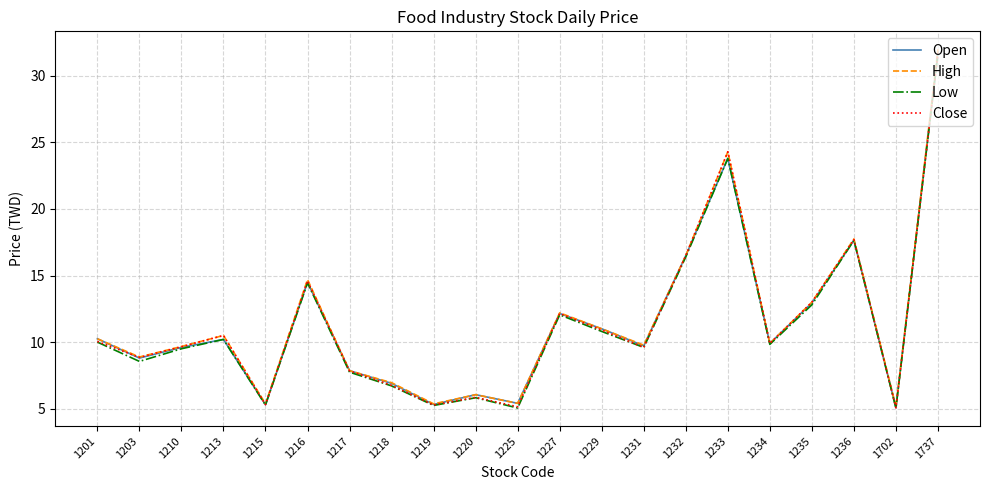

At which category is the sum across all series the highest?

1737